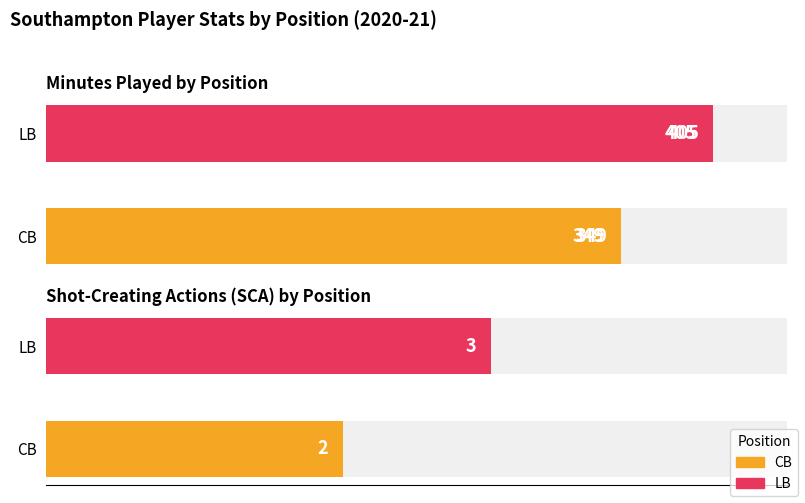

What value does the data have at CB?

349